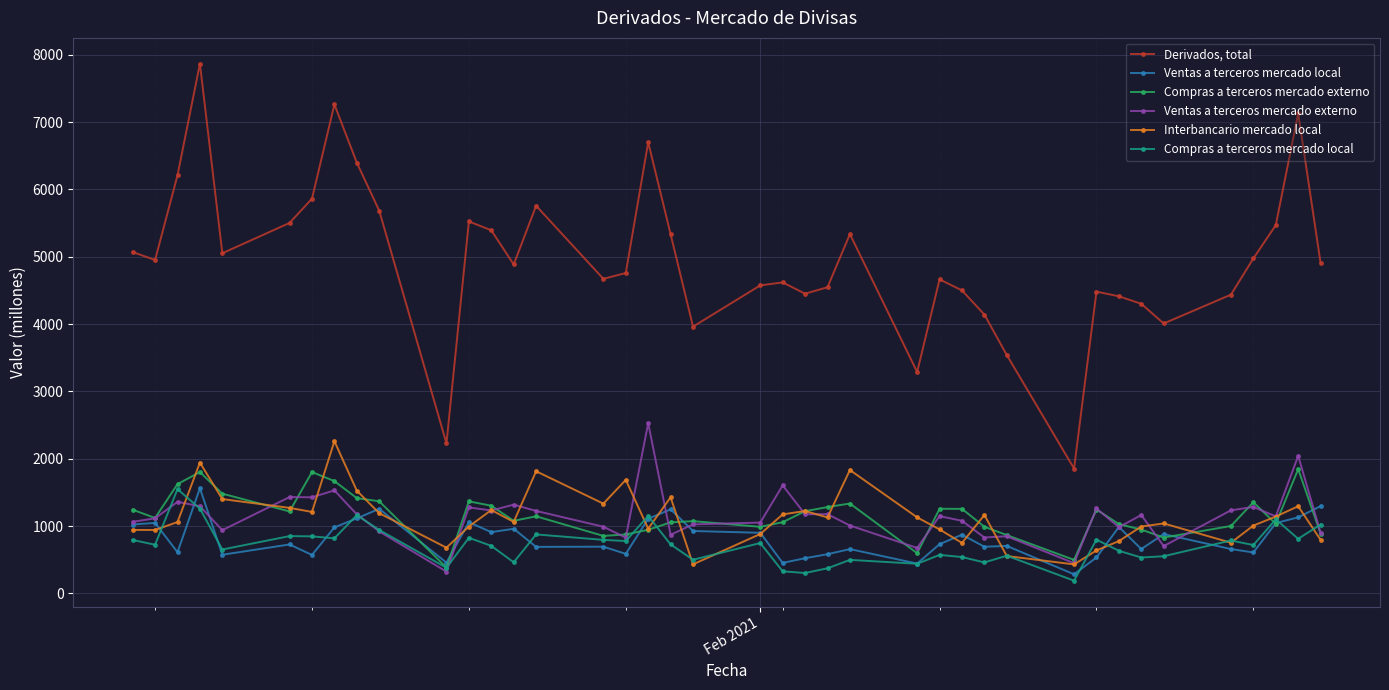

True or false: Ventas a terceros mercado local has more than 0 points higher than both neighbors.

True